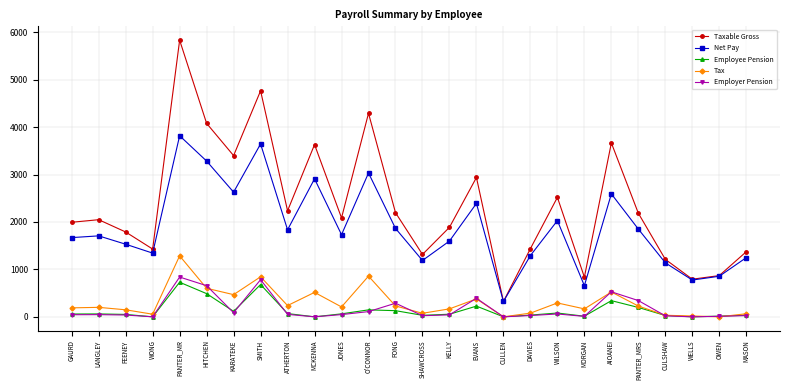

True or false: Taxable Gross and Tax cross at least once.

False